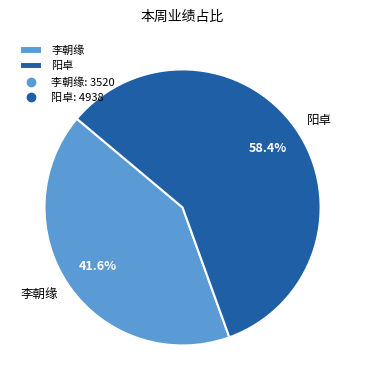

How much of the chart is everything except 阳卓?

41.6%